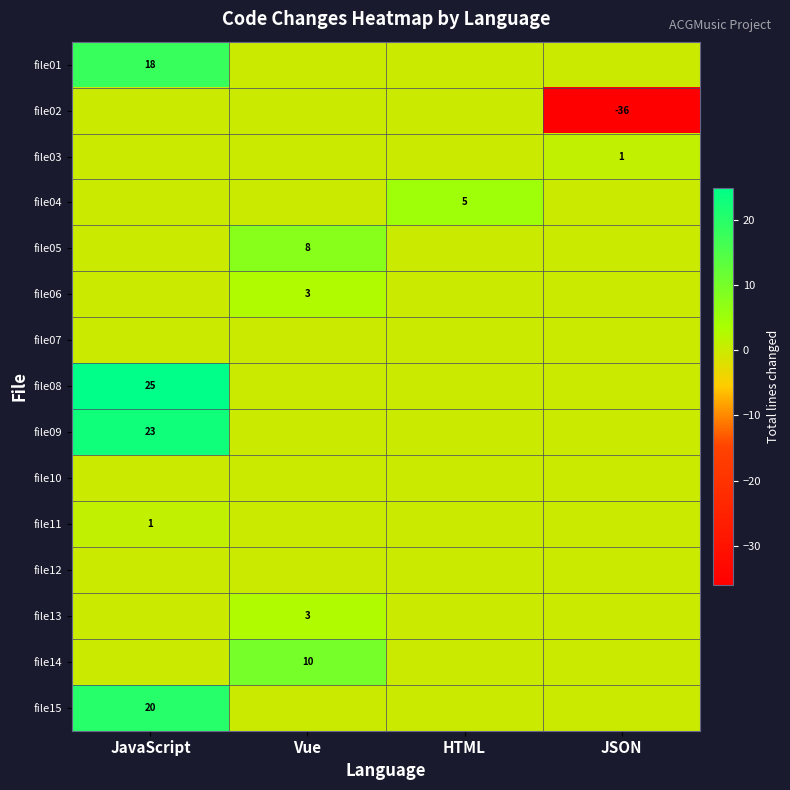

True or false: file08 has a value of 25 at JavaScript.

True